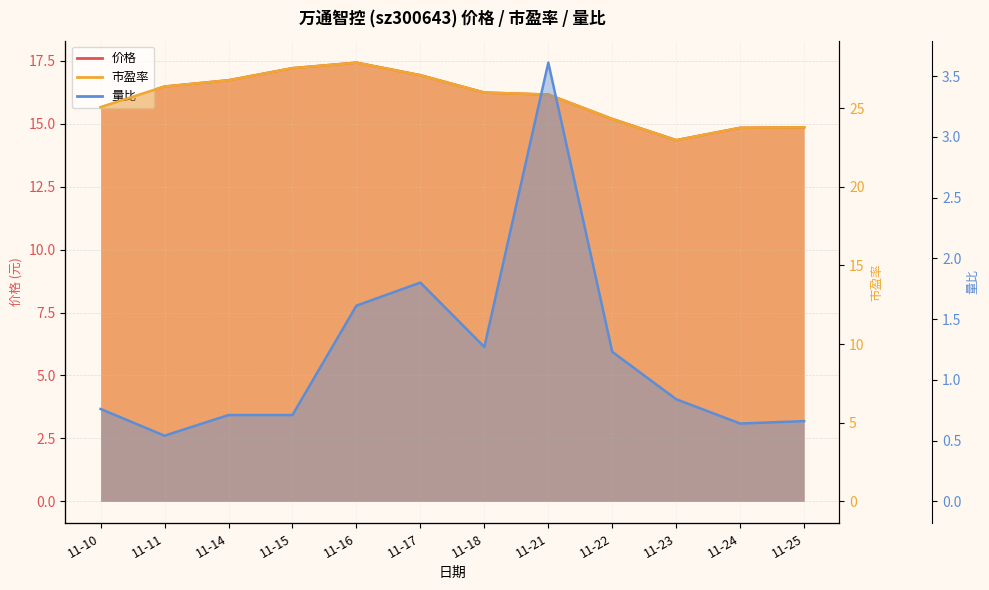

Reading left to right, what are all the values shown in this chart?

价格: 15.7	16.5	16.7	17.2	17.4	16.9	16.2	16.2	15.2	14.3	14.8	14.9
市盈率: 25.1	26.4	26.8	27.6	27.9	27.1	26.0	25.9	24.3	23.0	23.8	23.8
量比: 0.8	0.5	0.7	0.7	1.6	1.8	1.3	3.6	1.2	0.8	0.6	0.7